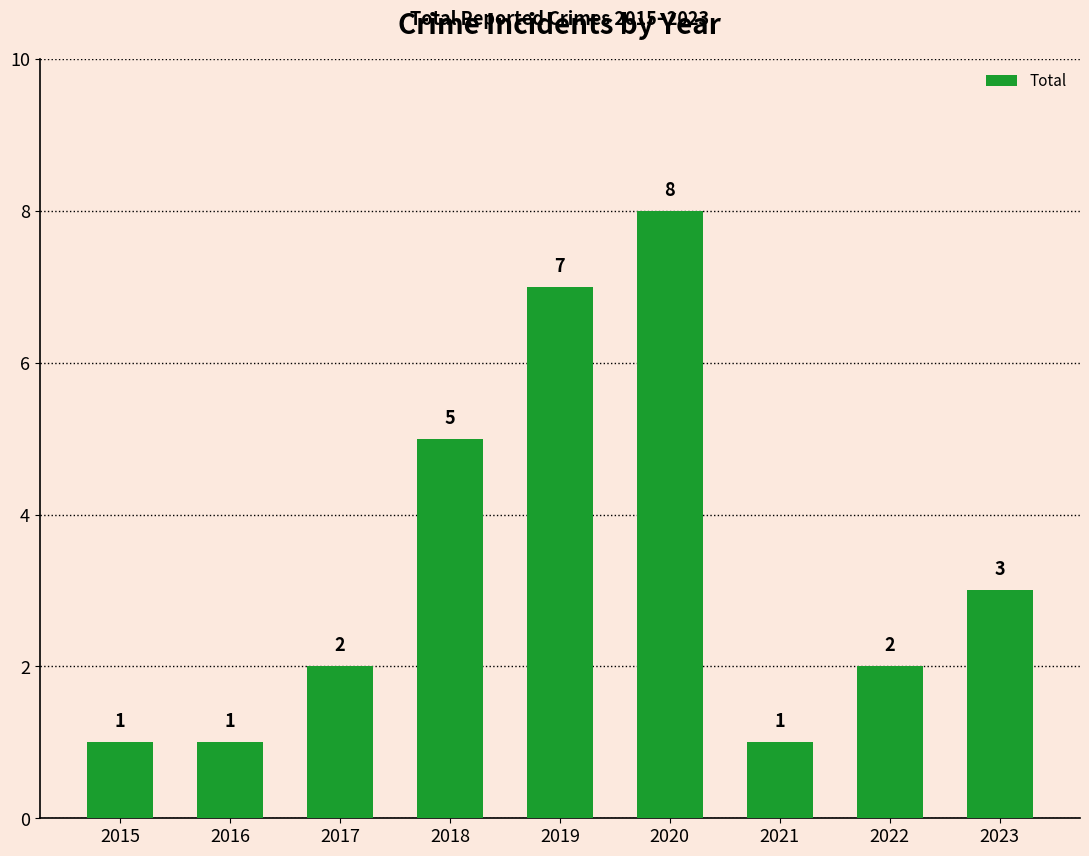

Reading left to right, transcribe all the data shown in this chart.

2015=1	2016=1	2017=2	2018=5	2019=7	2020=8	2021=1	2022=2	2023=3